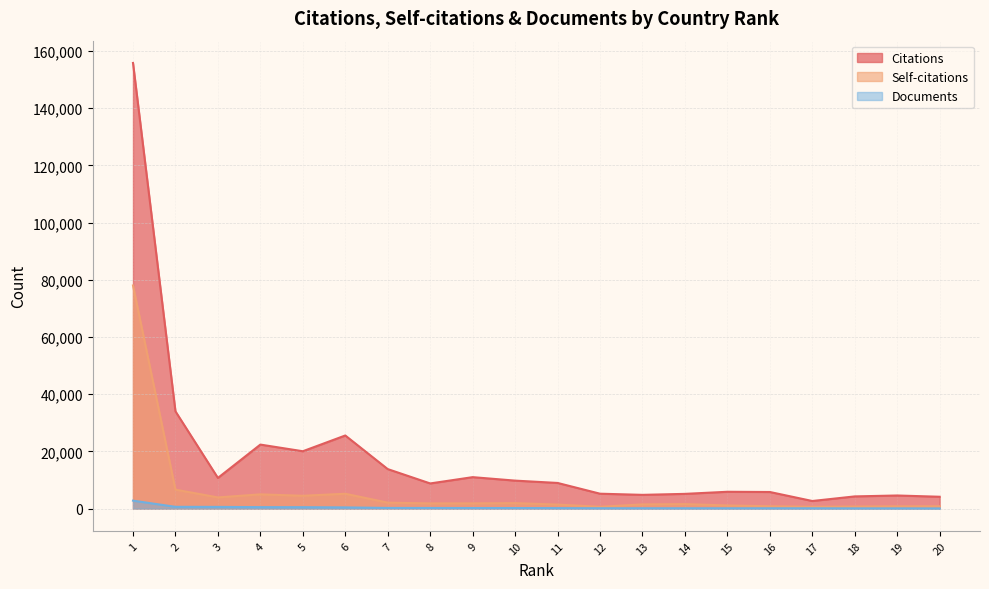

What is the total value across all series at 20?

5042